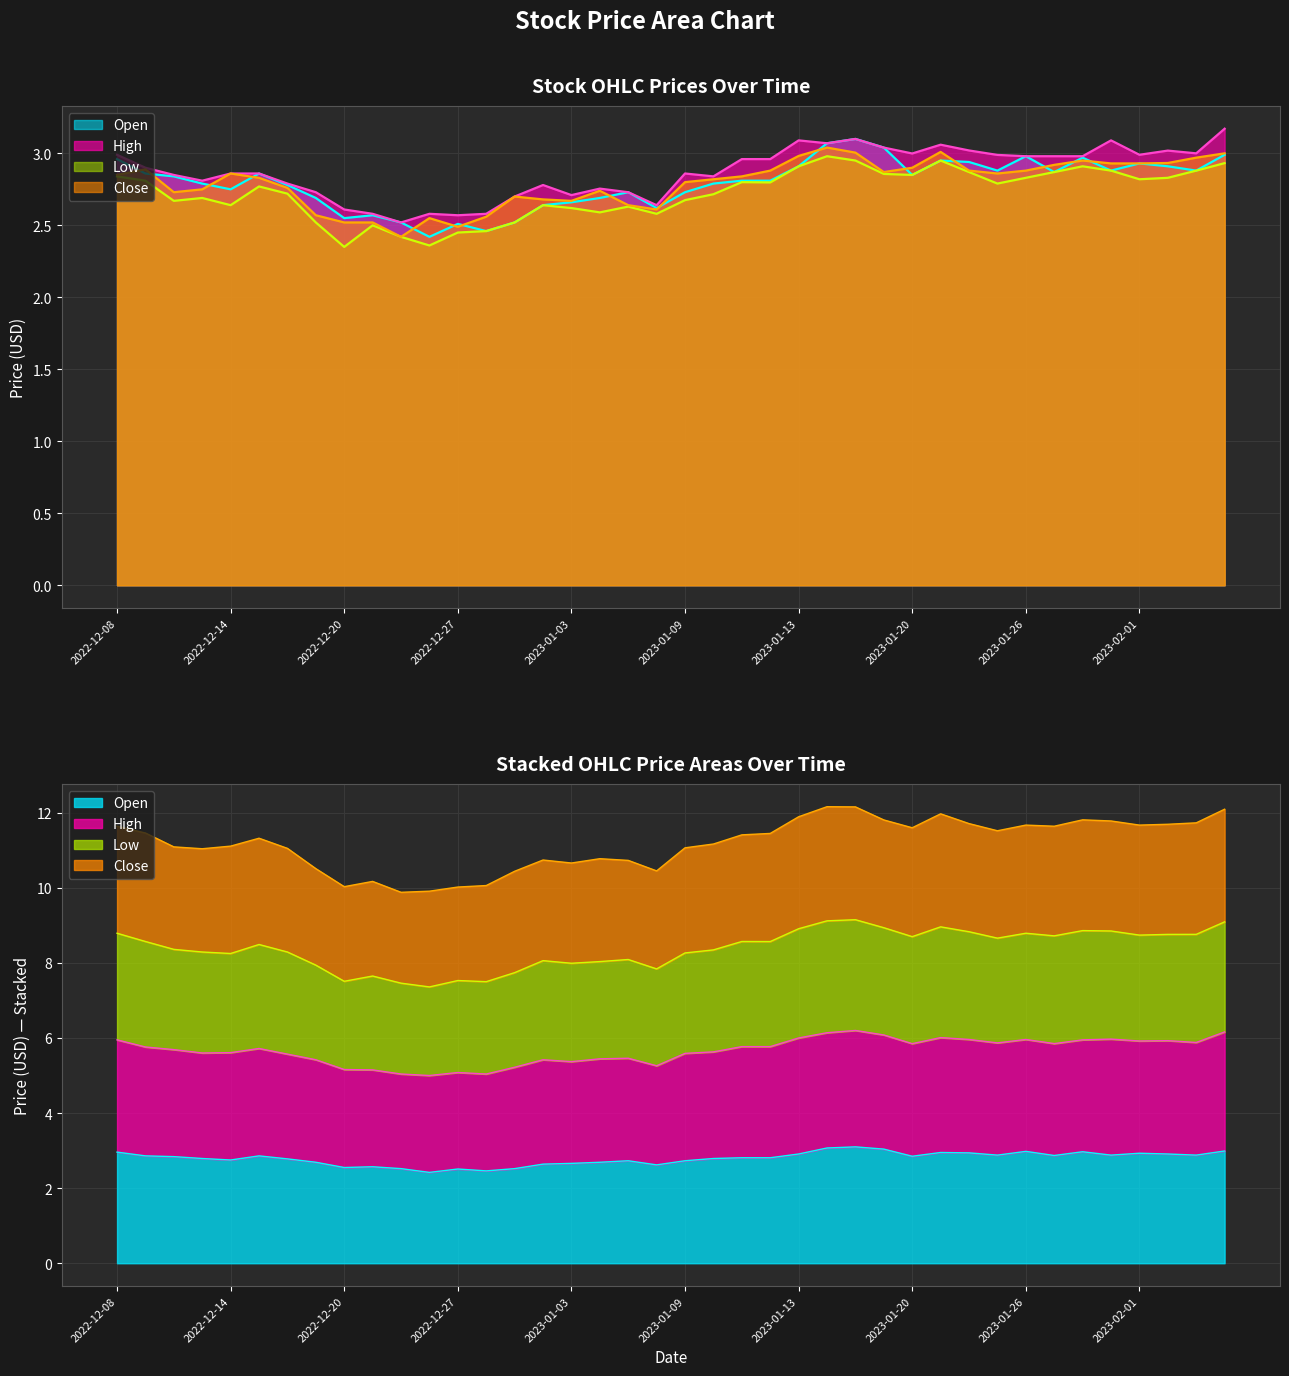

Which series has the largest range (max minus min)?

Open